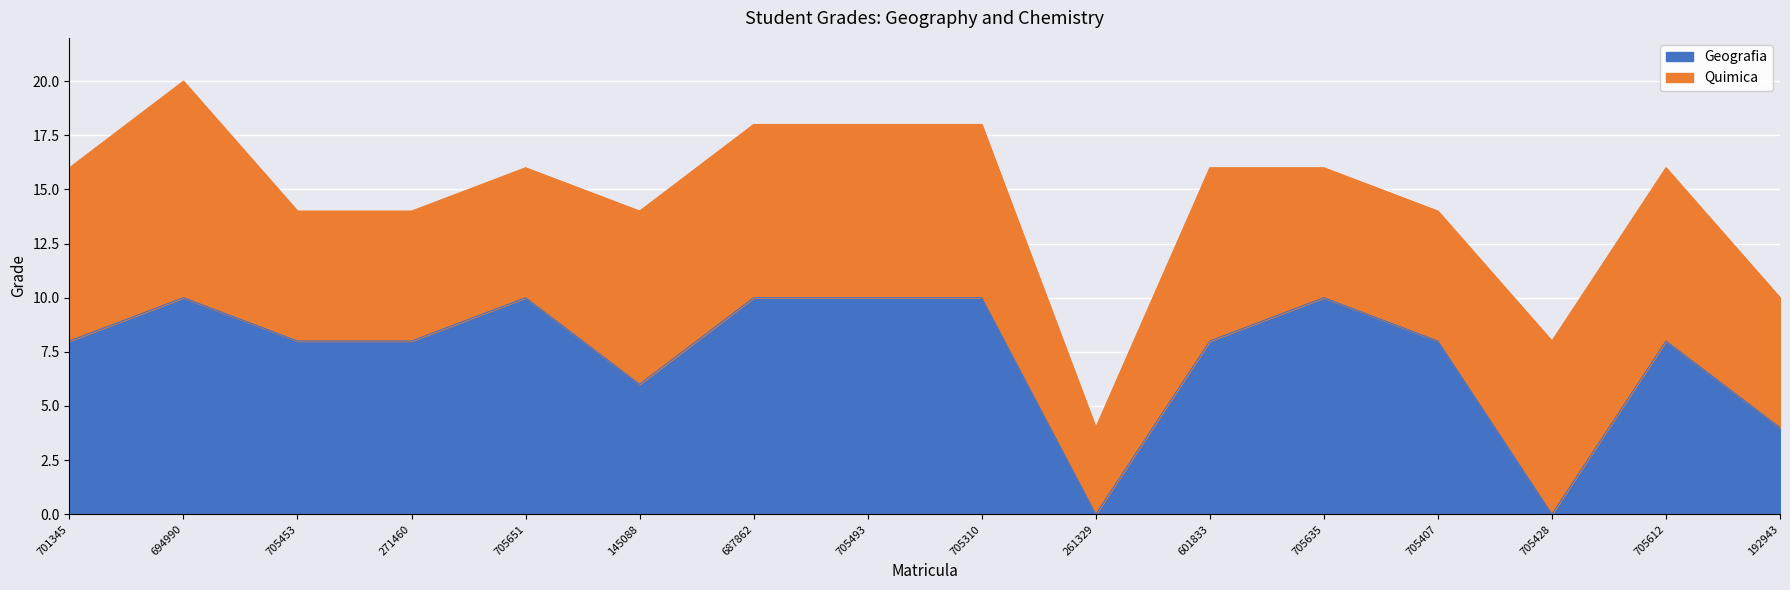

What is the difference between the maximum and second lowest values?

10